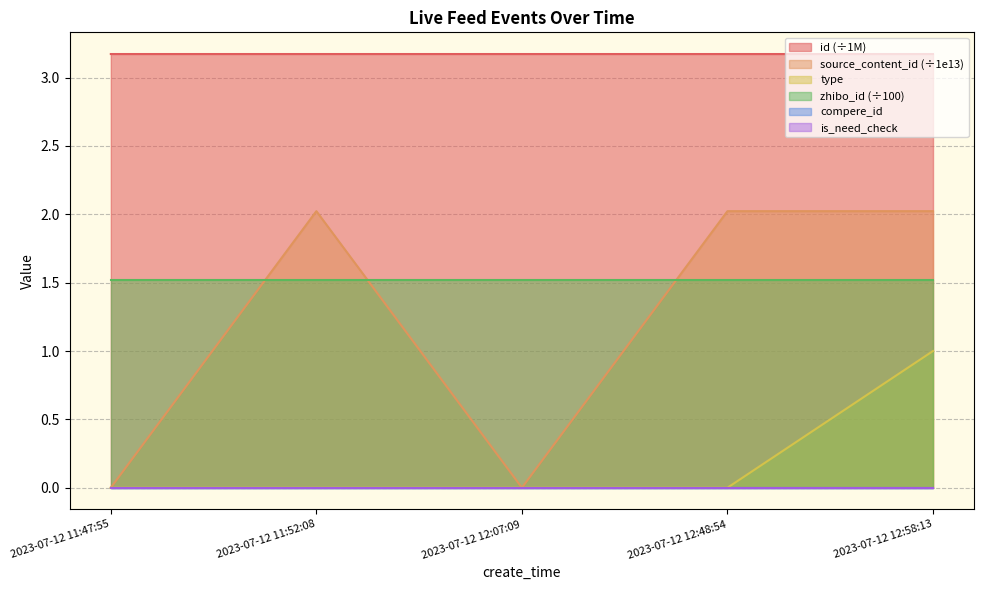

True or false: type has more than 0 points higher than both neighbors.

False